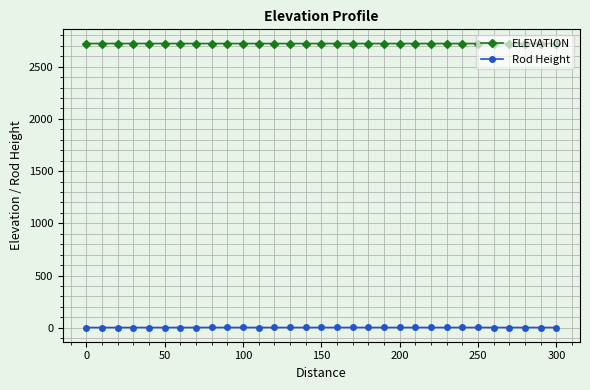

What is the minimum value for ELEVATION?

2721.7